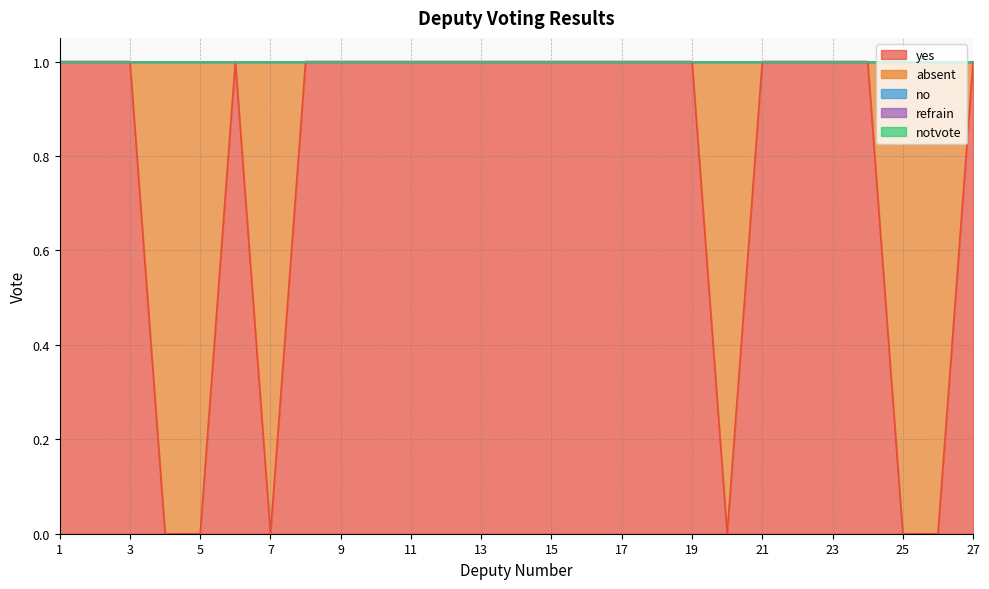

What is the total value across all series at 15?

1